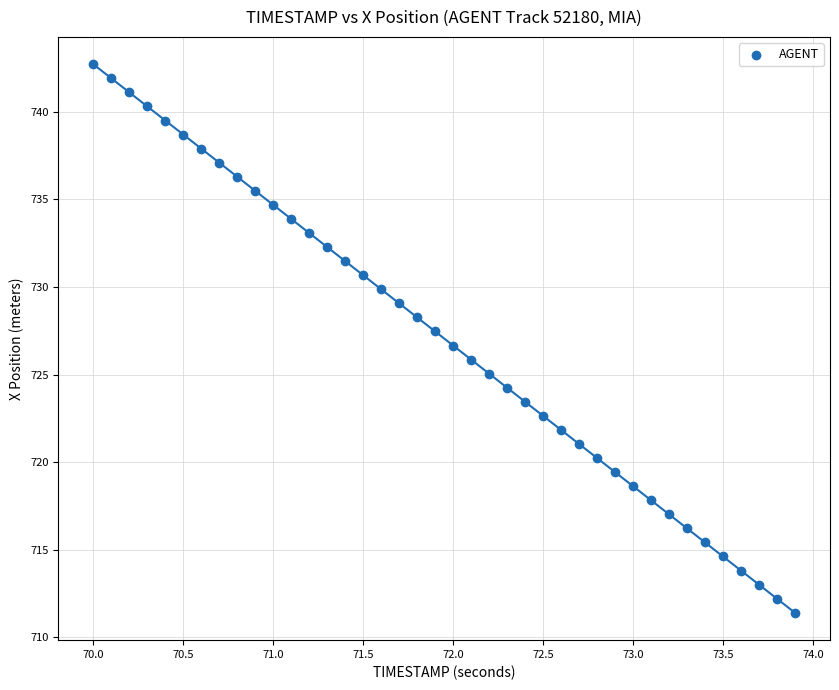

What is the range of X values (max minus min)?

3.9